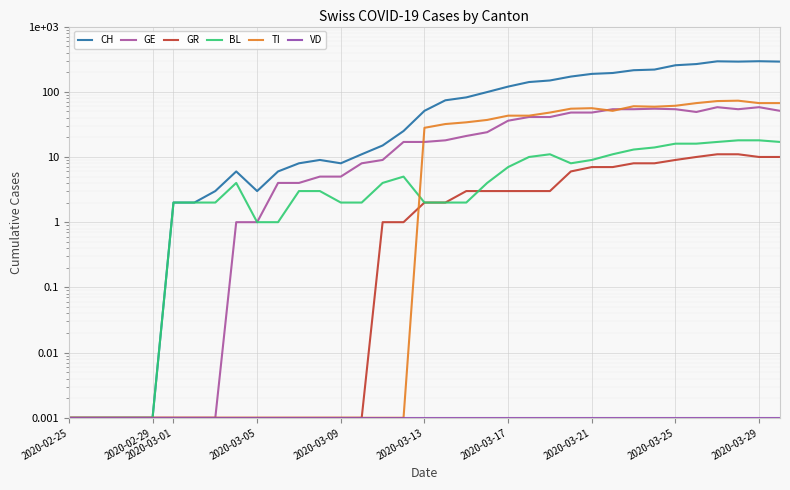

True or false: CH and BL cross at least once.

False